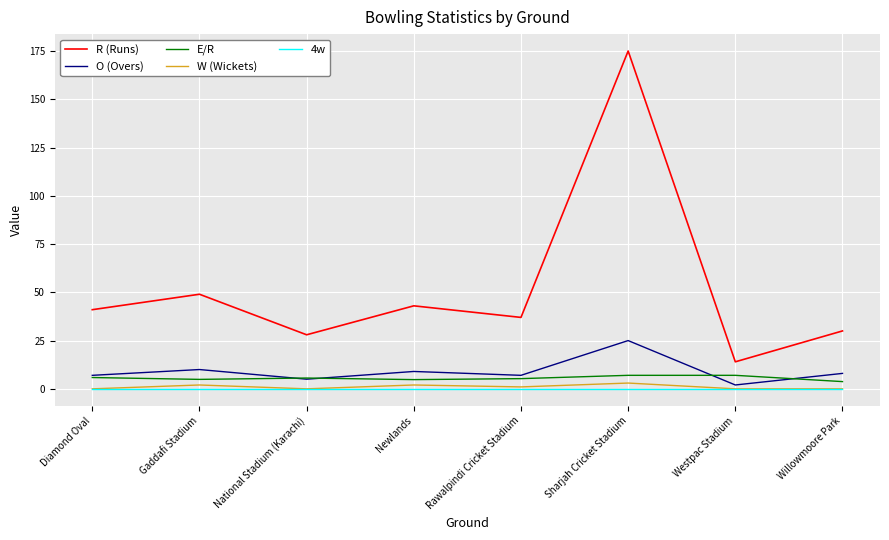

What is the minimum value for E/R?

3.8